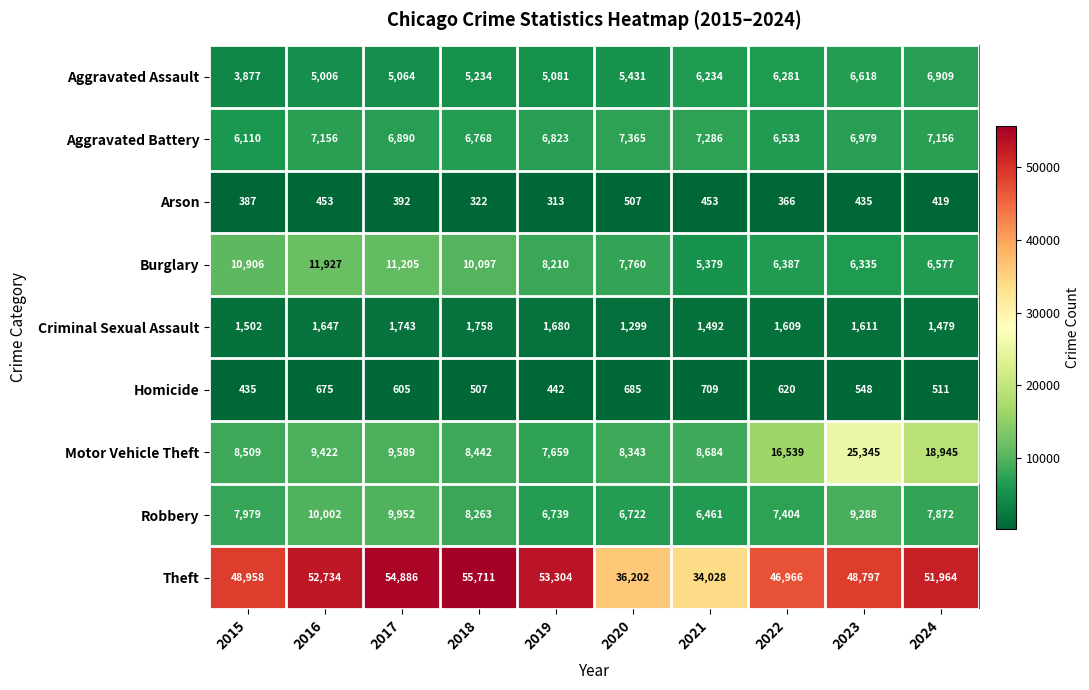

Between 2016 and 2018, which series saw the biggest shift?

Theft